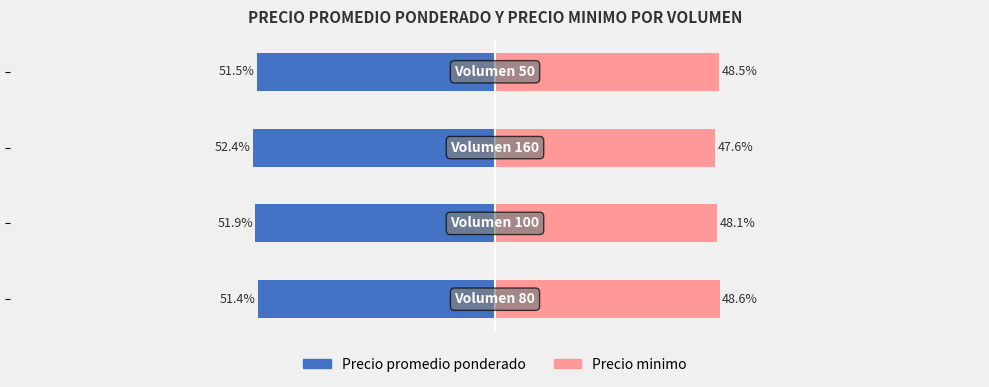

How many bars are there in total?

8